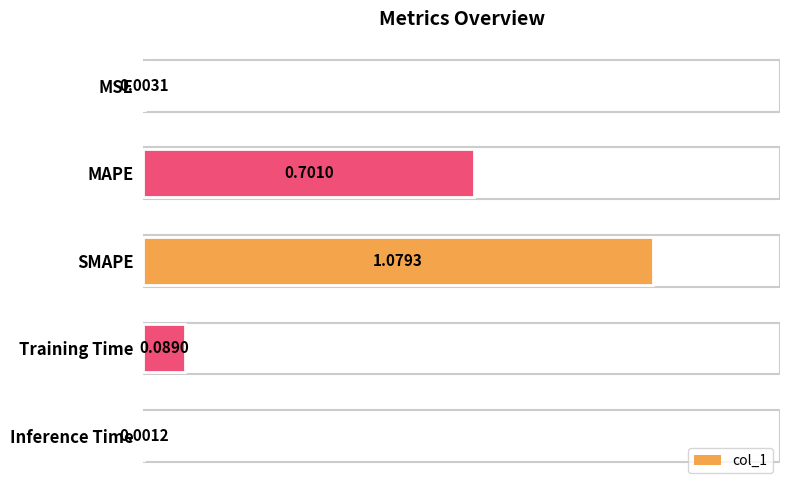

Which category has the highest value across all series?

SMAPE